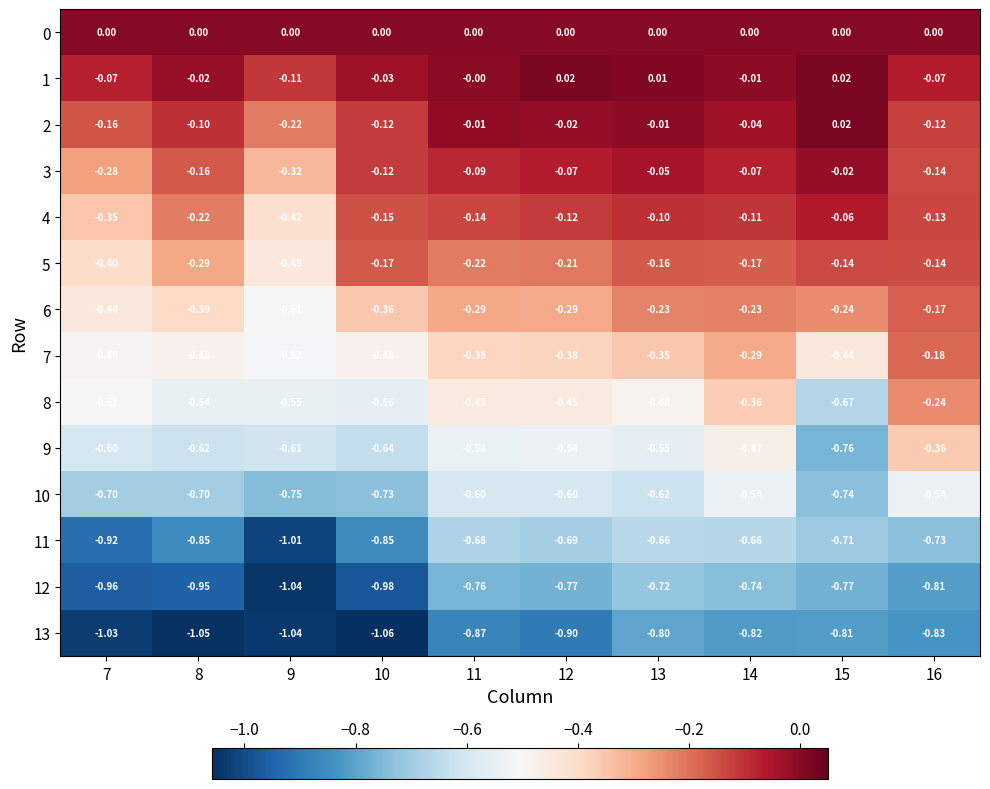

Which series changed the most between 9 and 13?

11